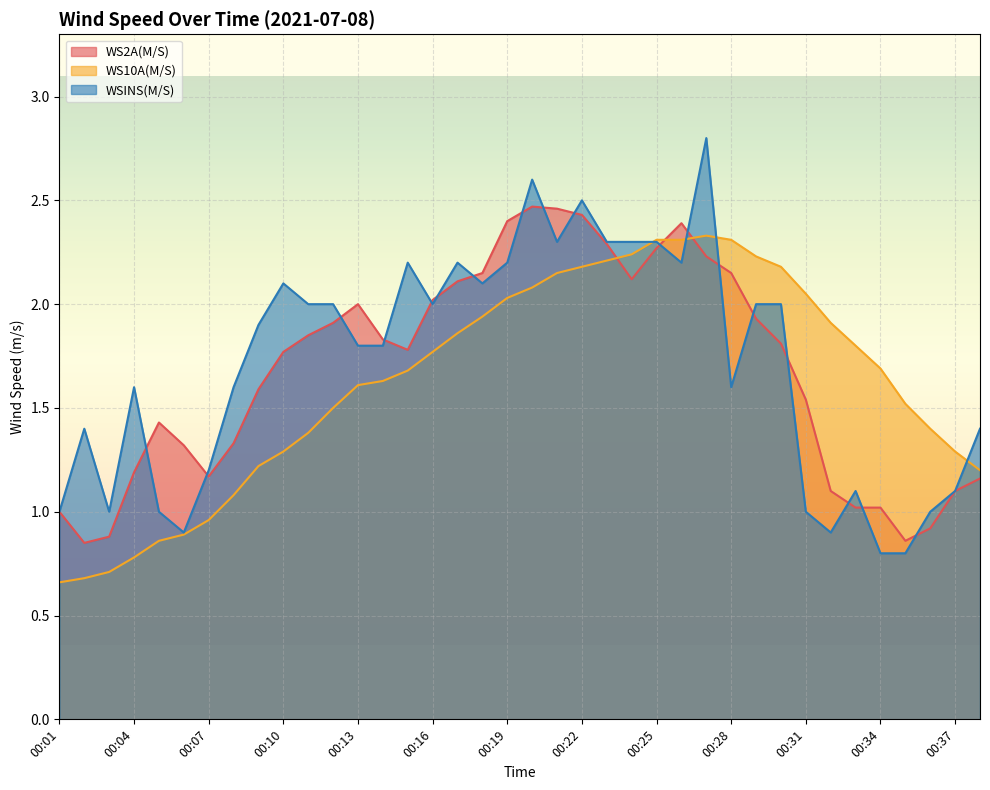

What is the difference between the second highest and second lowest values in the WS10A(M/S) series?

1.6